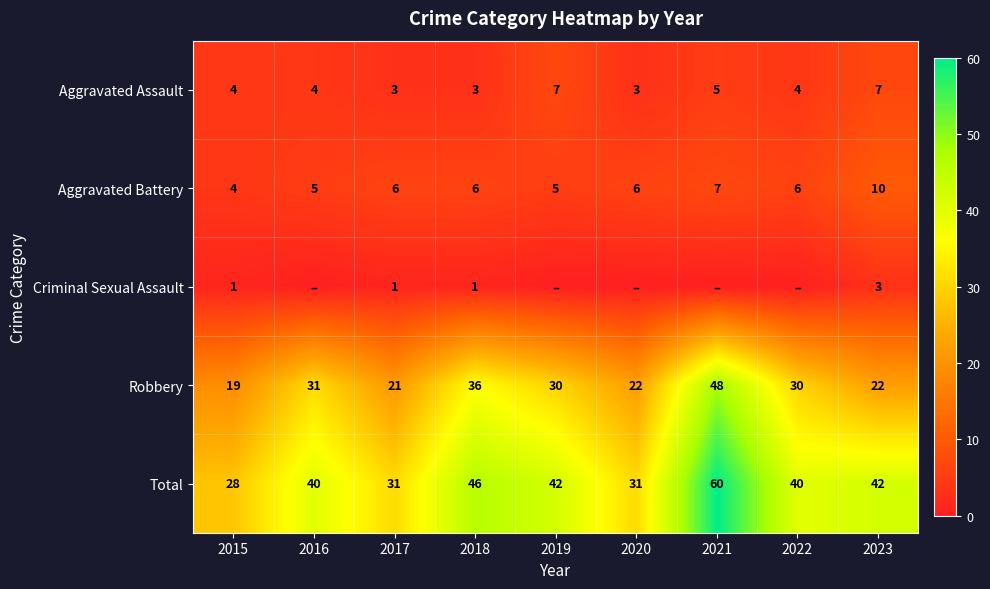

At how many categories does at least one series exceed 50?

1